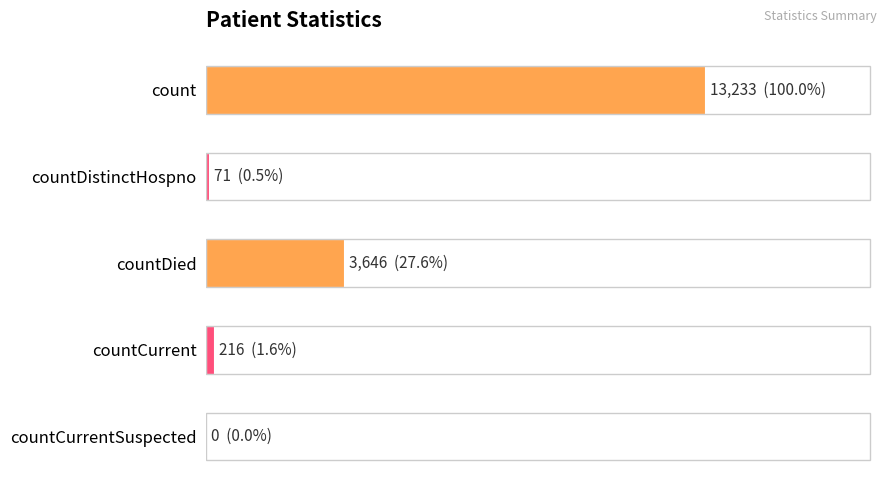

How many bars are there in total?

5